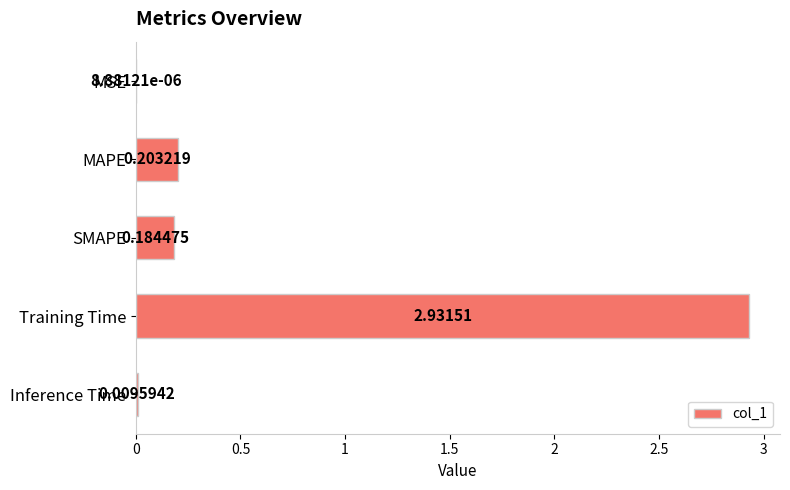

What is the sum of the values at SMAPE and Training Time?

3.1